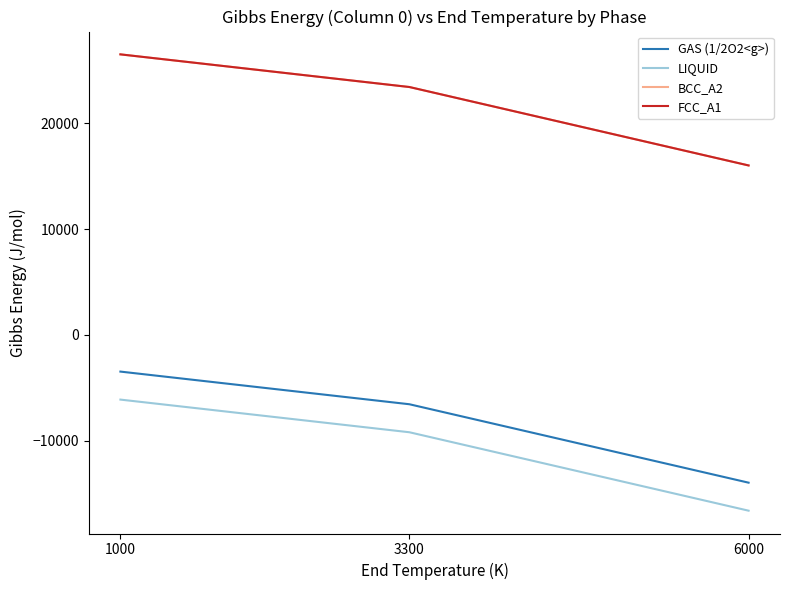

Is this an area chart (filled region under the line)?

No